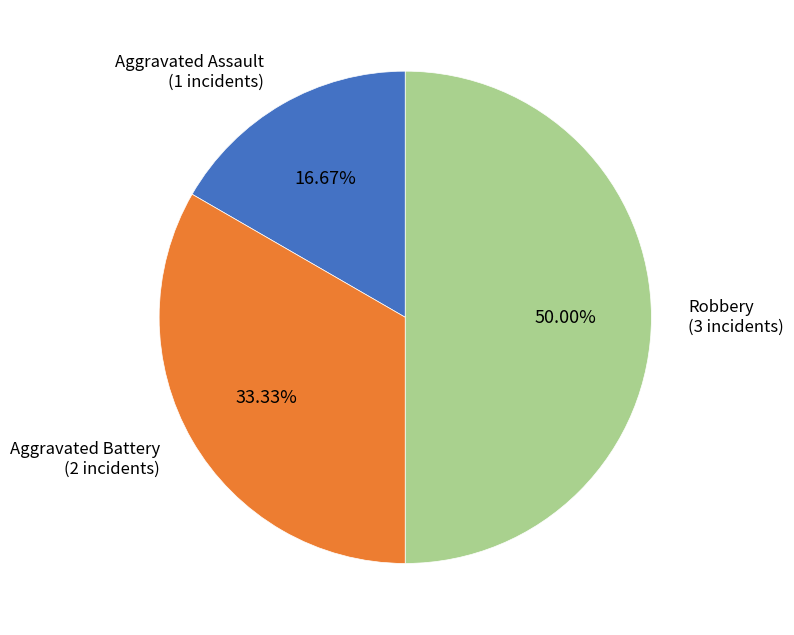

Rank the categories by value from lowest to highest.

Aggravated Assault, Aggravated Battery, Robbery